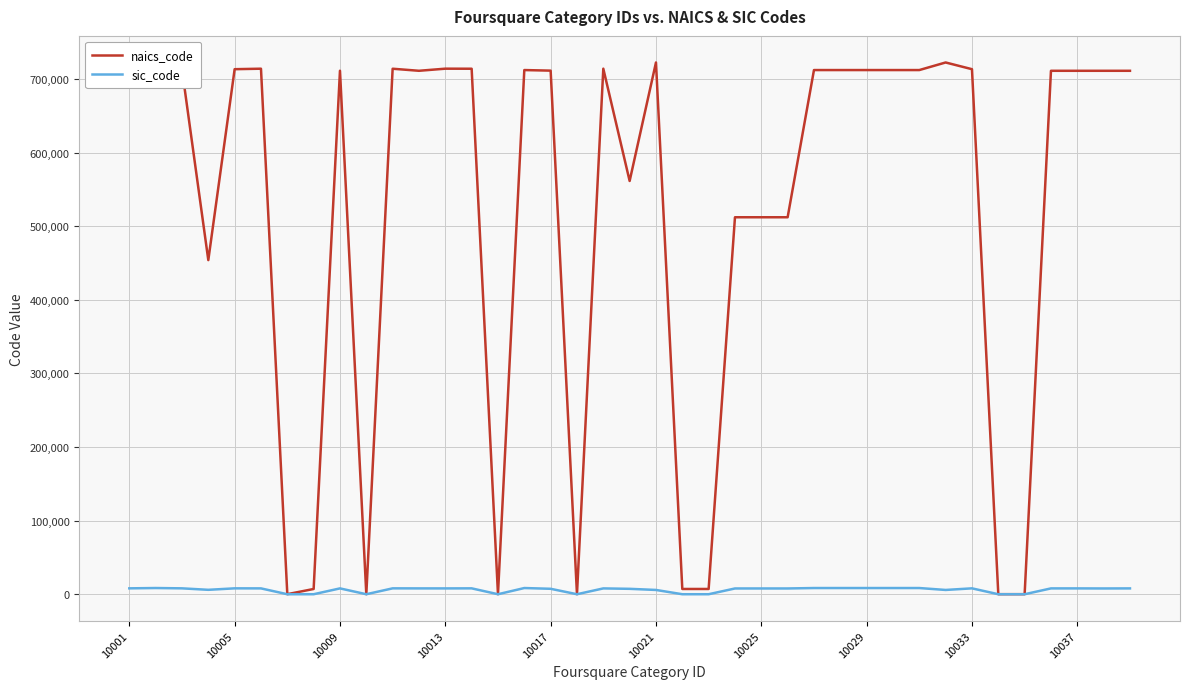

Which series has the largest total across all categories?

naics_code